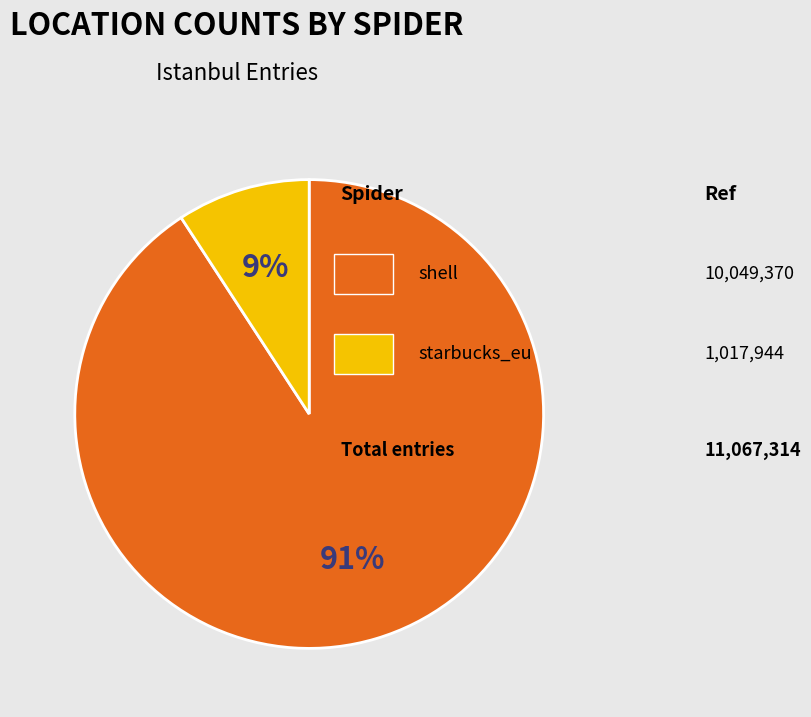

Is there any slice that represents more than half of the pie?

Yes